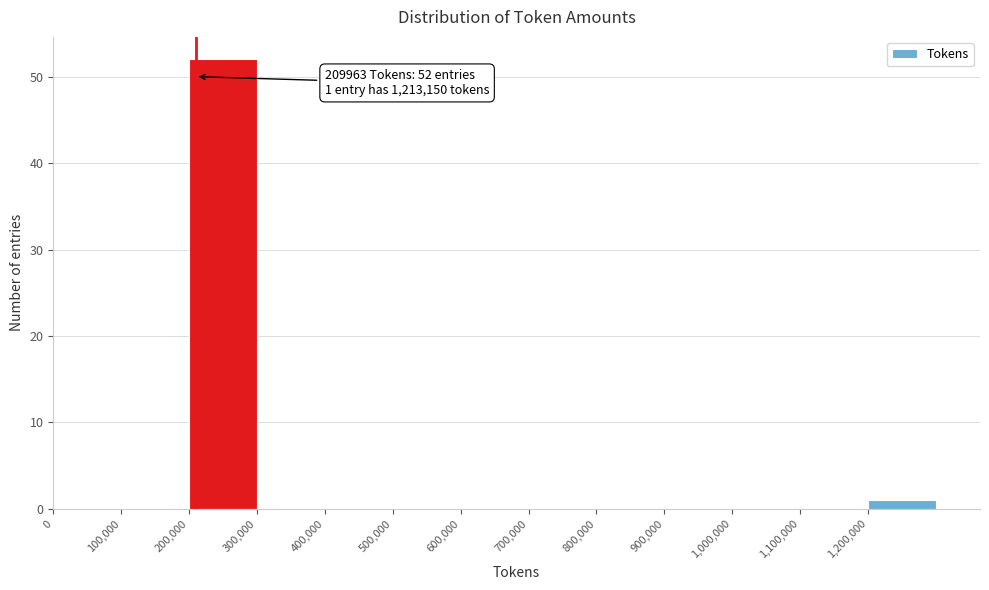

Which range on the x-axis has the tallest bar?

200000 to 300000